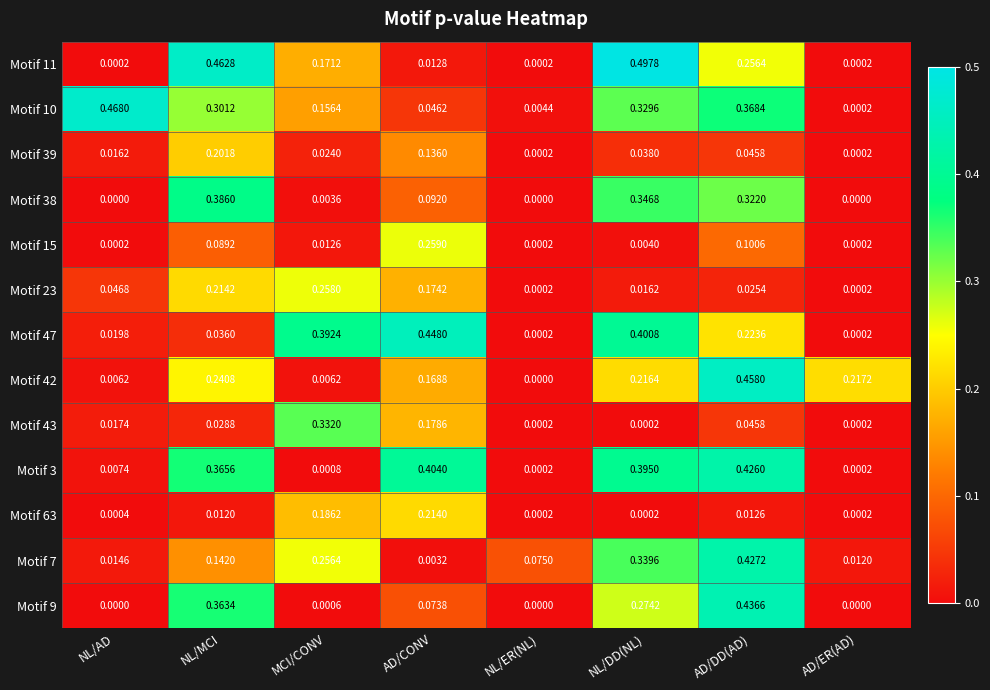

At how many categories does at least one series exceed 0?

8